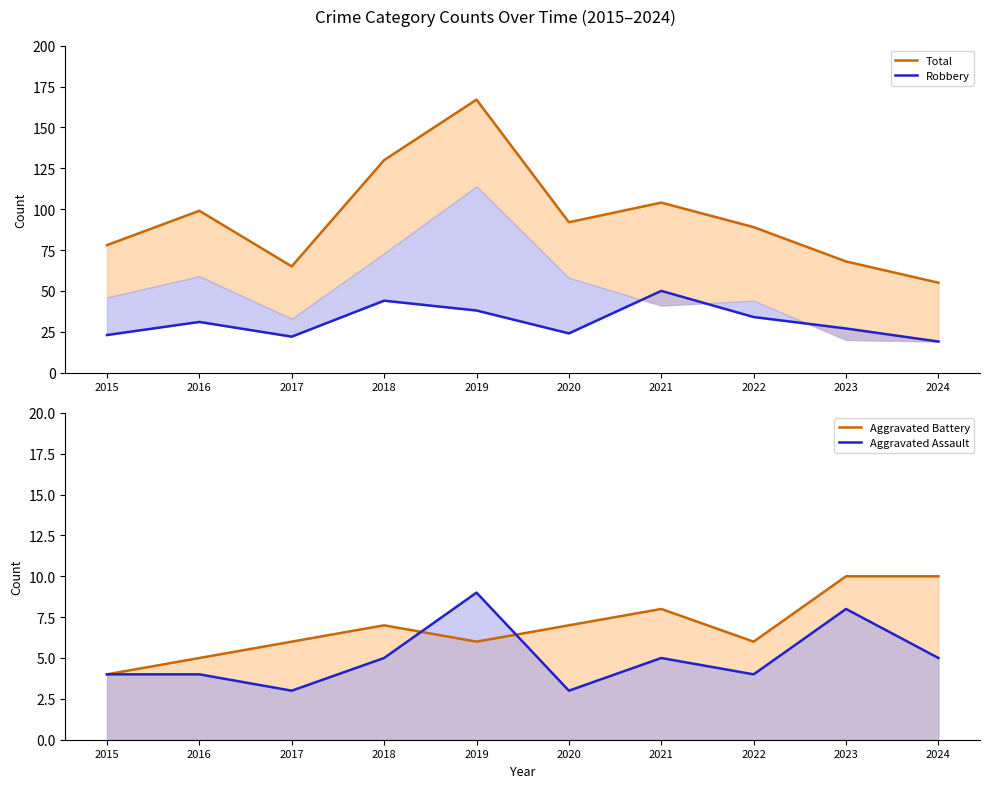

How many lines are shown in the chart?

4